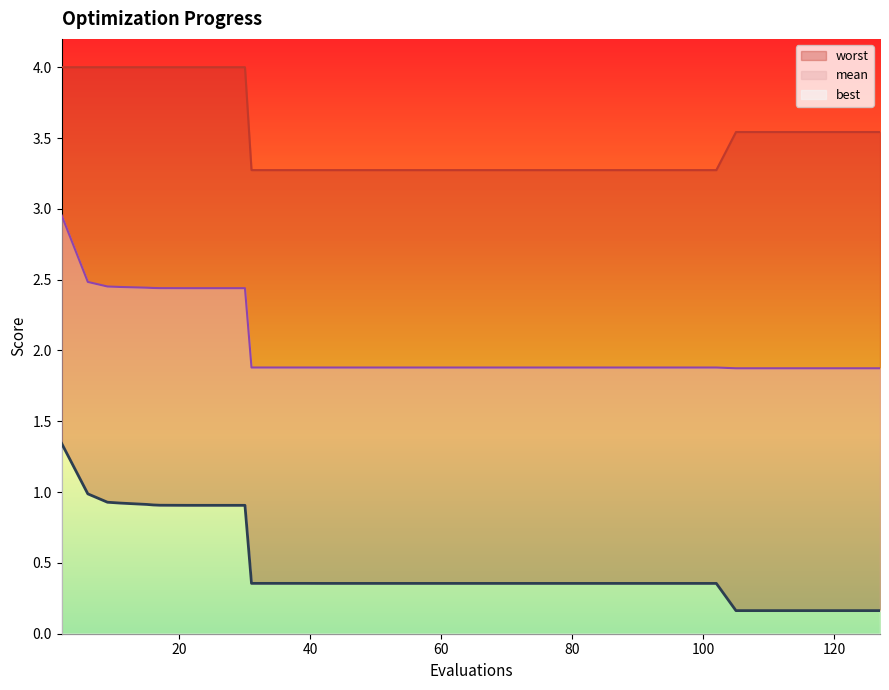

Does the chart display data point markers on the line(s)?

No